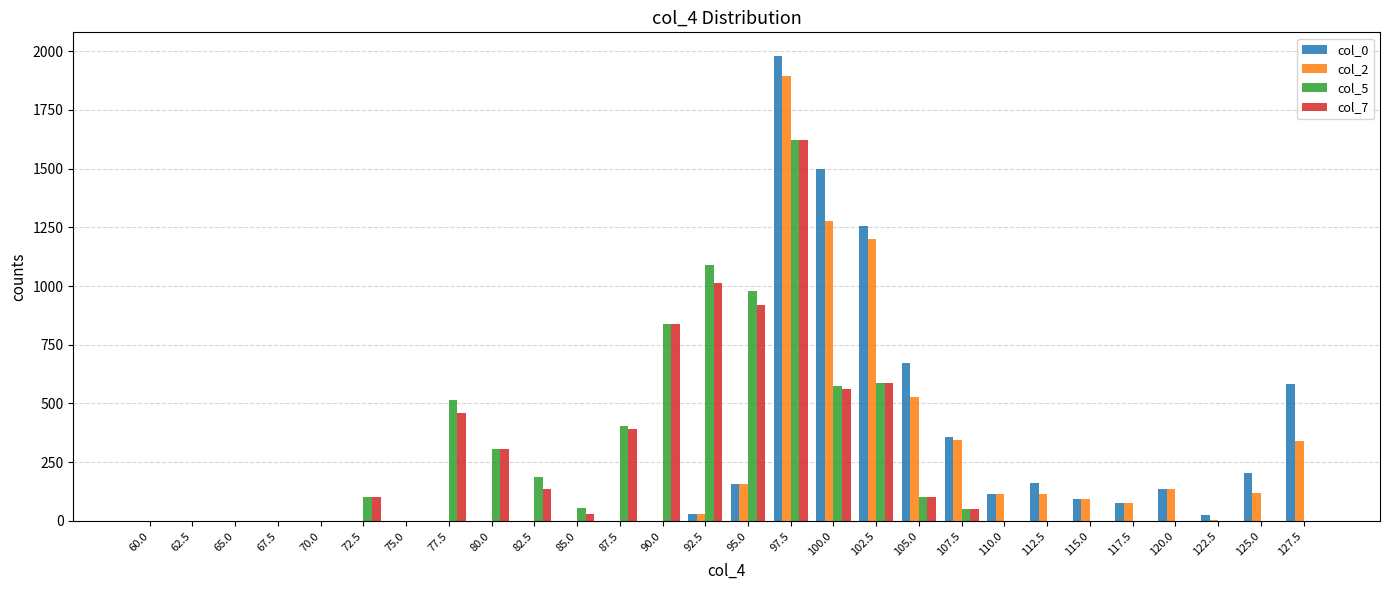

Which label corresponds to the largest value in the chart?

97.5